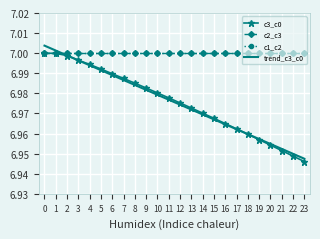

Which series changed the most between 4 and 12?

trend_c3_c0